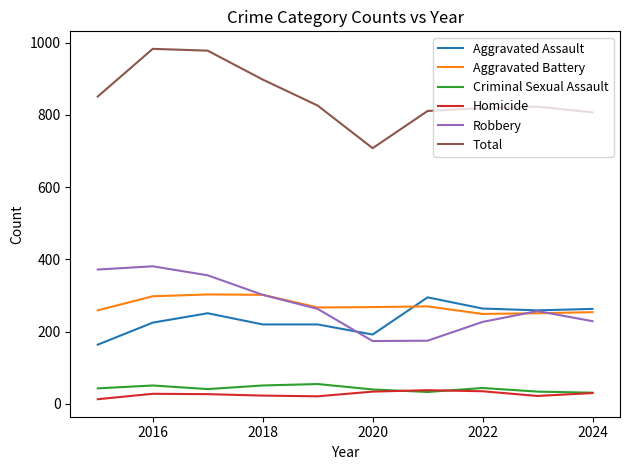

What is the sum of all Robbery values?

2736